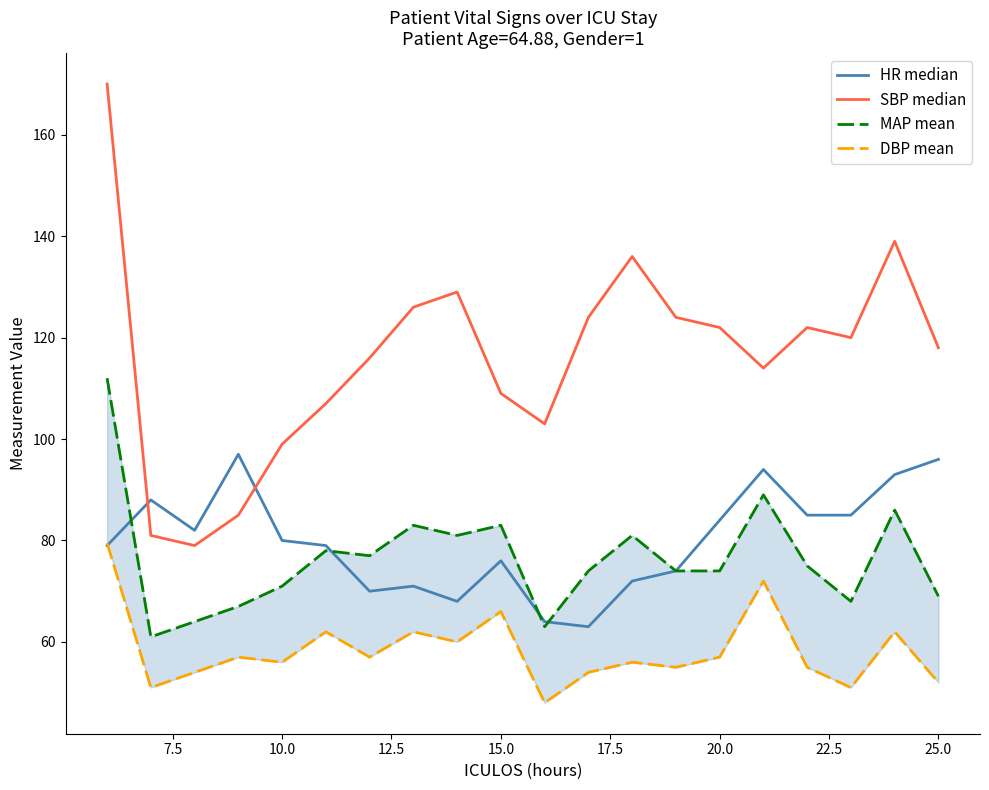

In HR median, how many points are lower than both neighbors (excluding endpoints)?

4